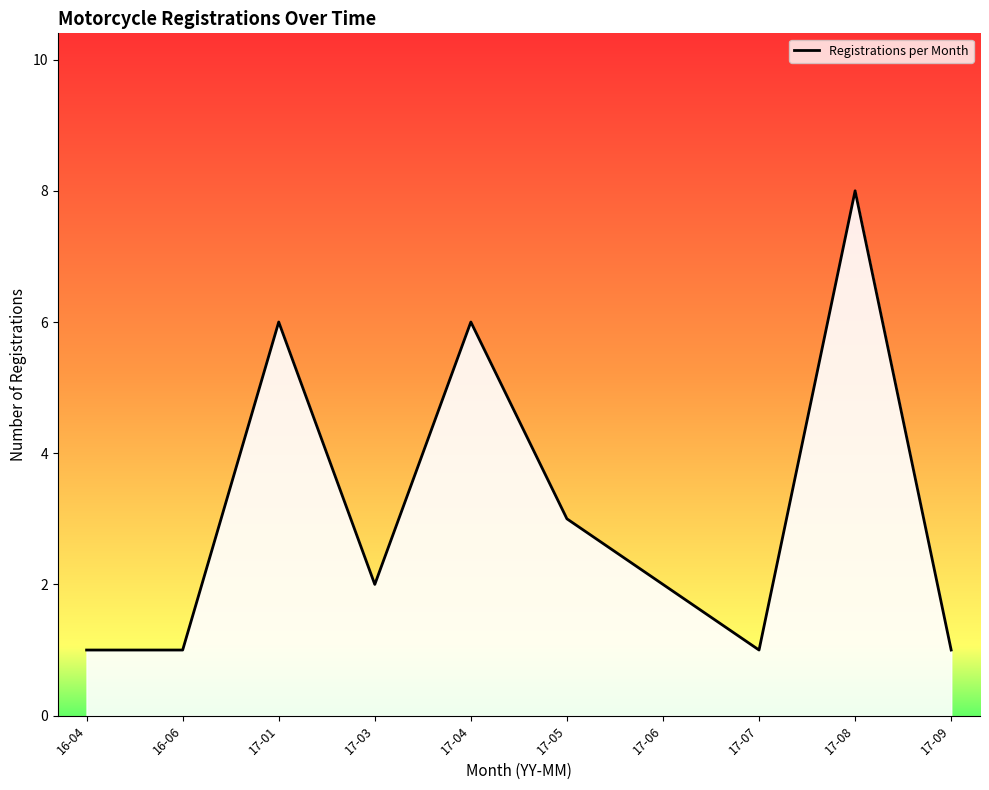

How many lines are shown in the chart?

1